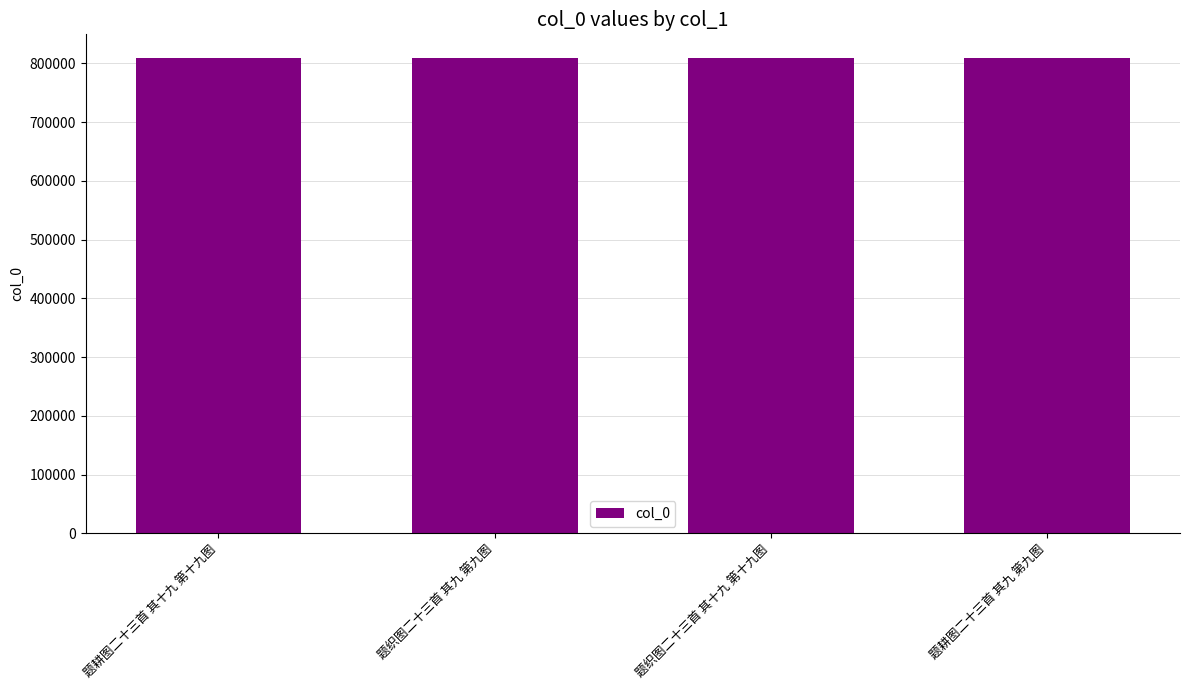

Does the chart contain any negative values?

No